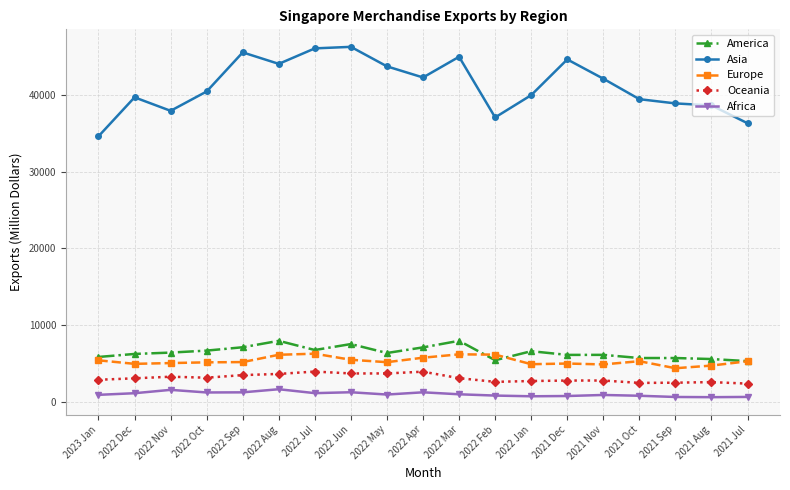

What is the minimum value for Europe?

4350.9